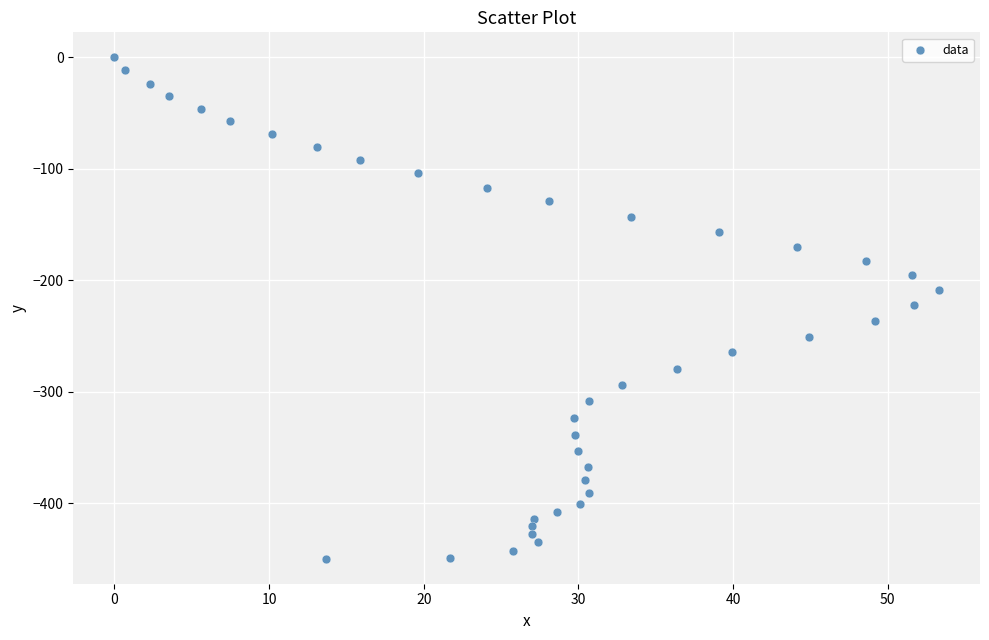

What is the range of Y values (max minus min)?

449.9